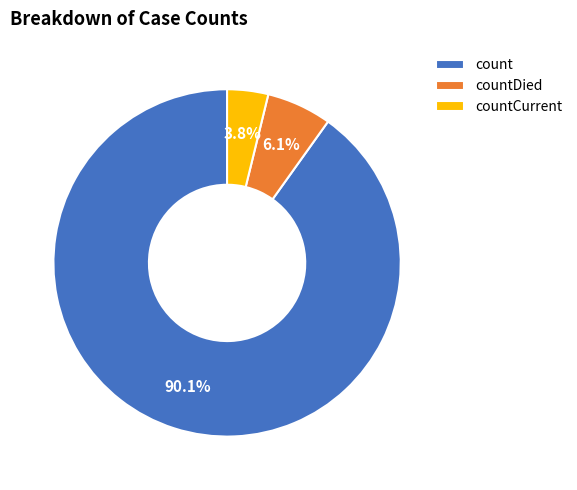

How many segments does this pie chart have?

3